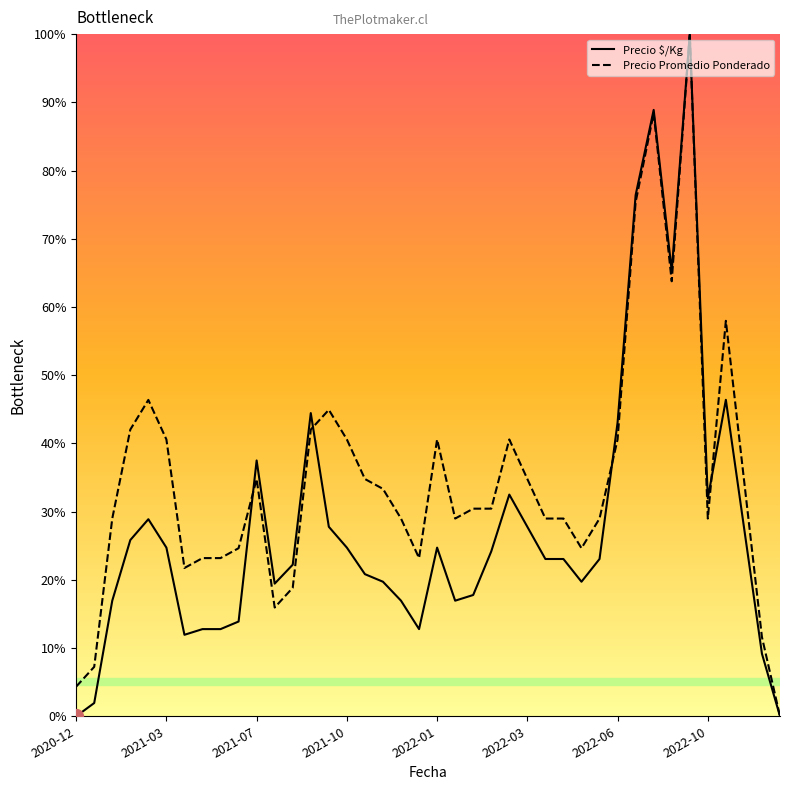

What is the greatest value displayed?

100.0